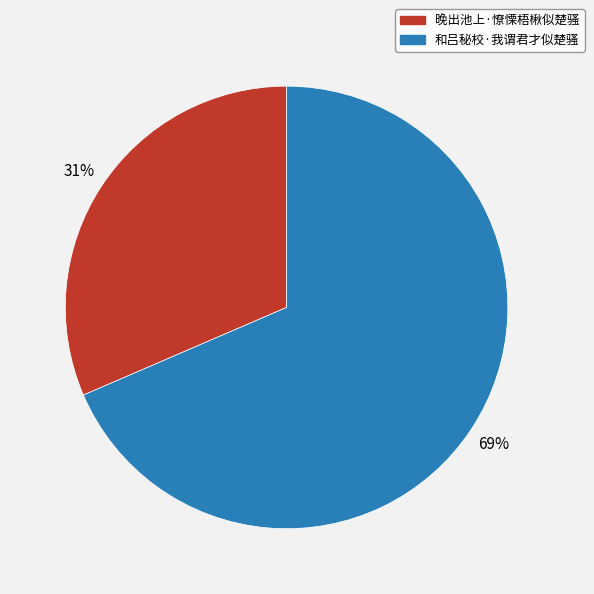

Count the number of slices in the pie.

2